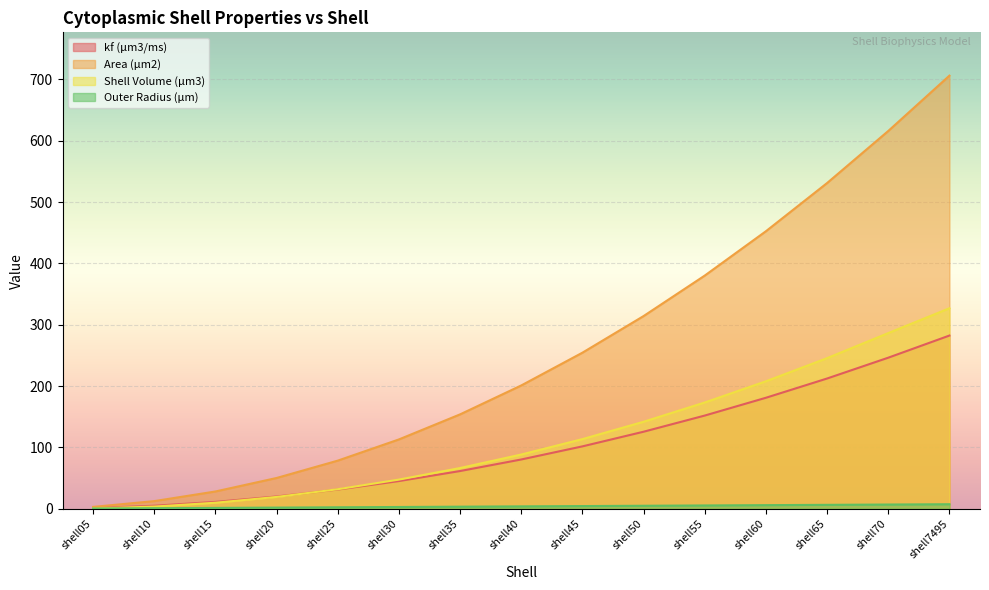

What is the difference between the maximum and minimum values in the kf (μm3/ms) series?

281.1